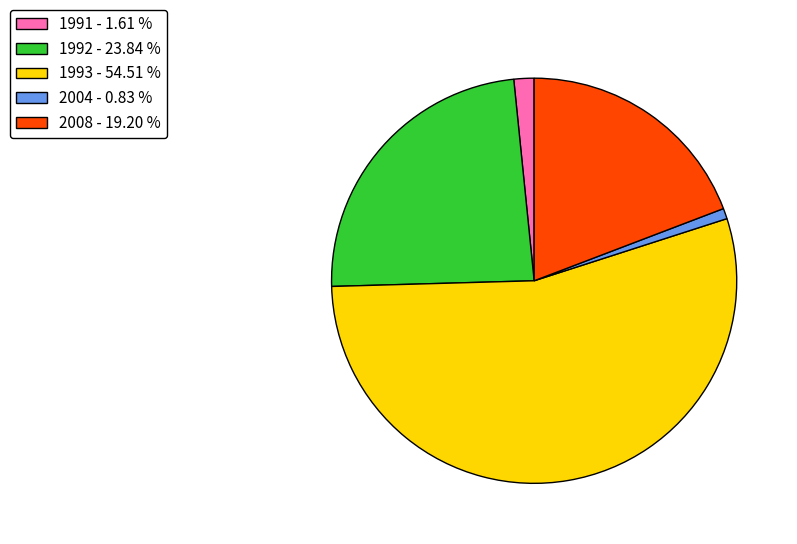

Is the sum of 2004 - 0.83 % and 2008 - 19.20 % greater than half?

No